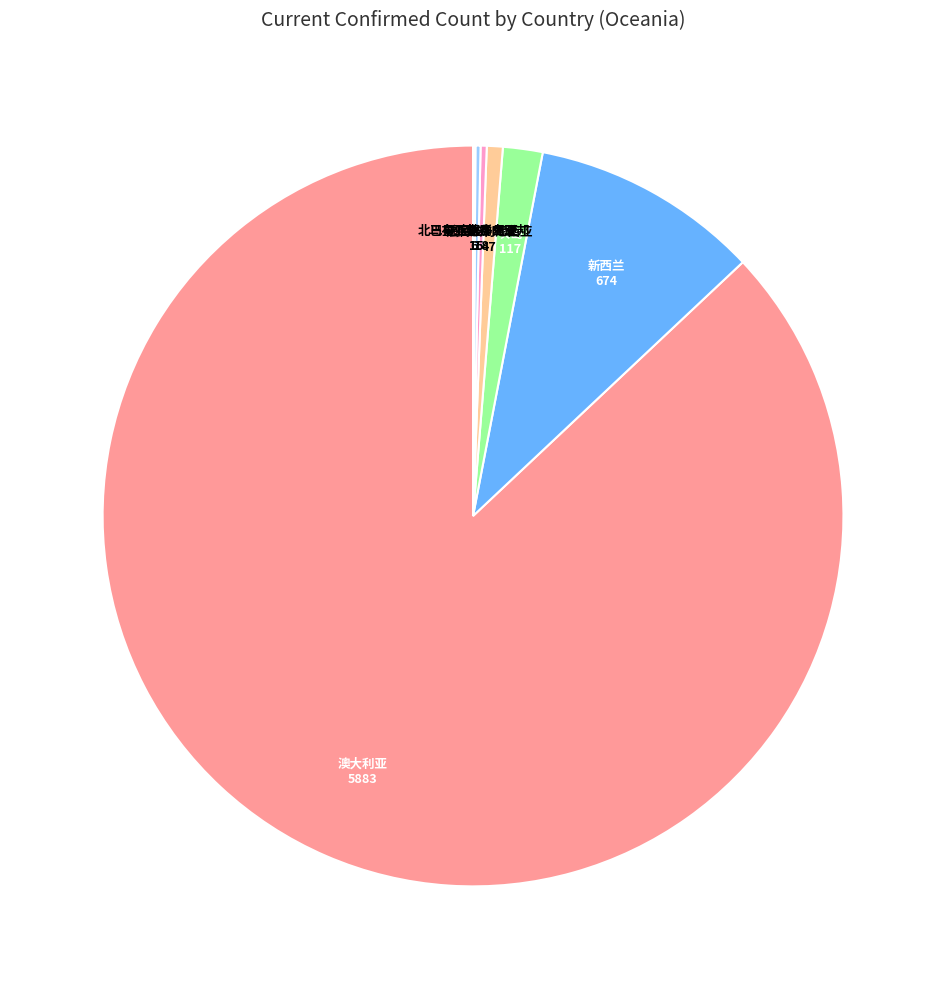

Does 关岛 account for over 50% of the chart?

No